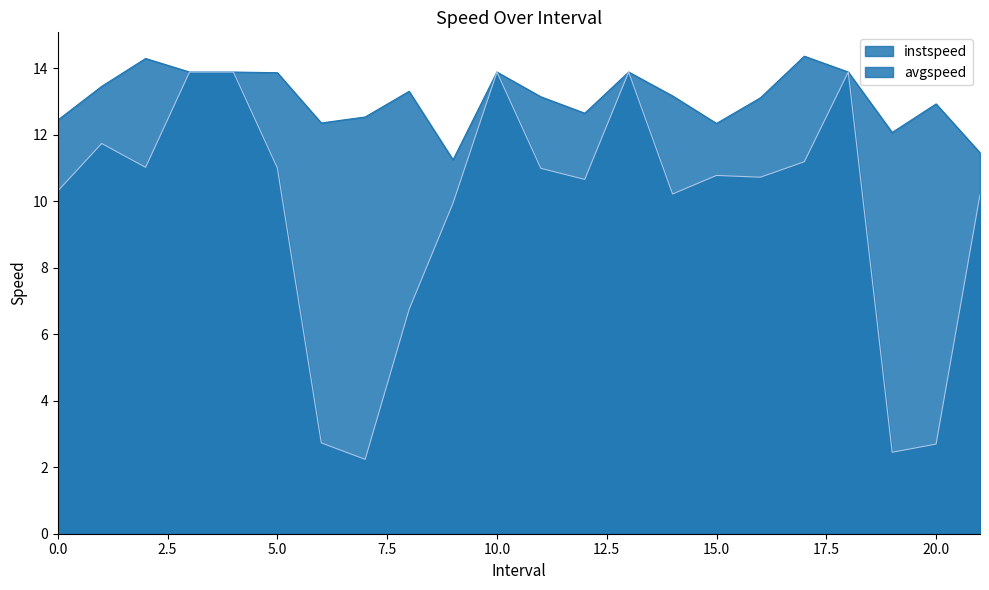

Between 3.0 and 6.0, which series saw the biggest shift?

avgspeed